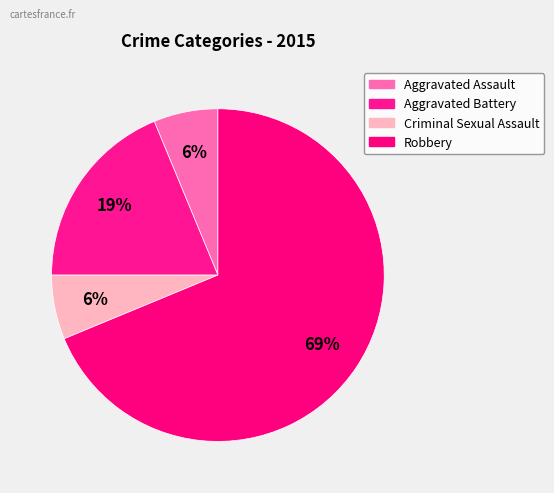

To the nearest percent, what portion does Robbery represent?

69%